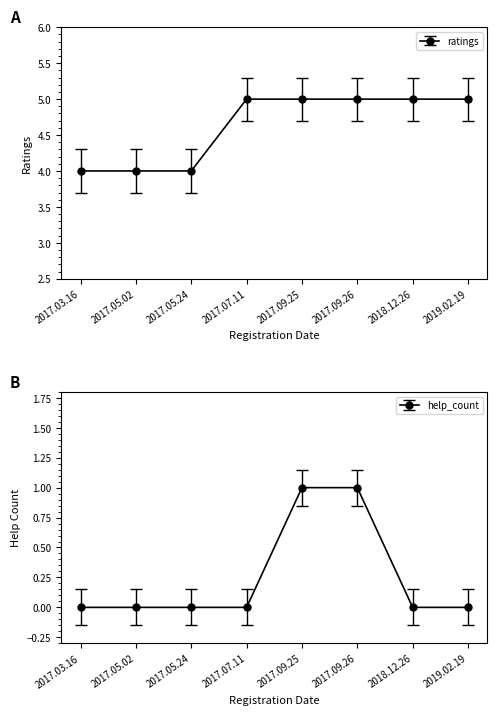

Is the value of ratings at 2019.02.19 greater than the value of help_count at 2017.05.24?

Yes